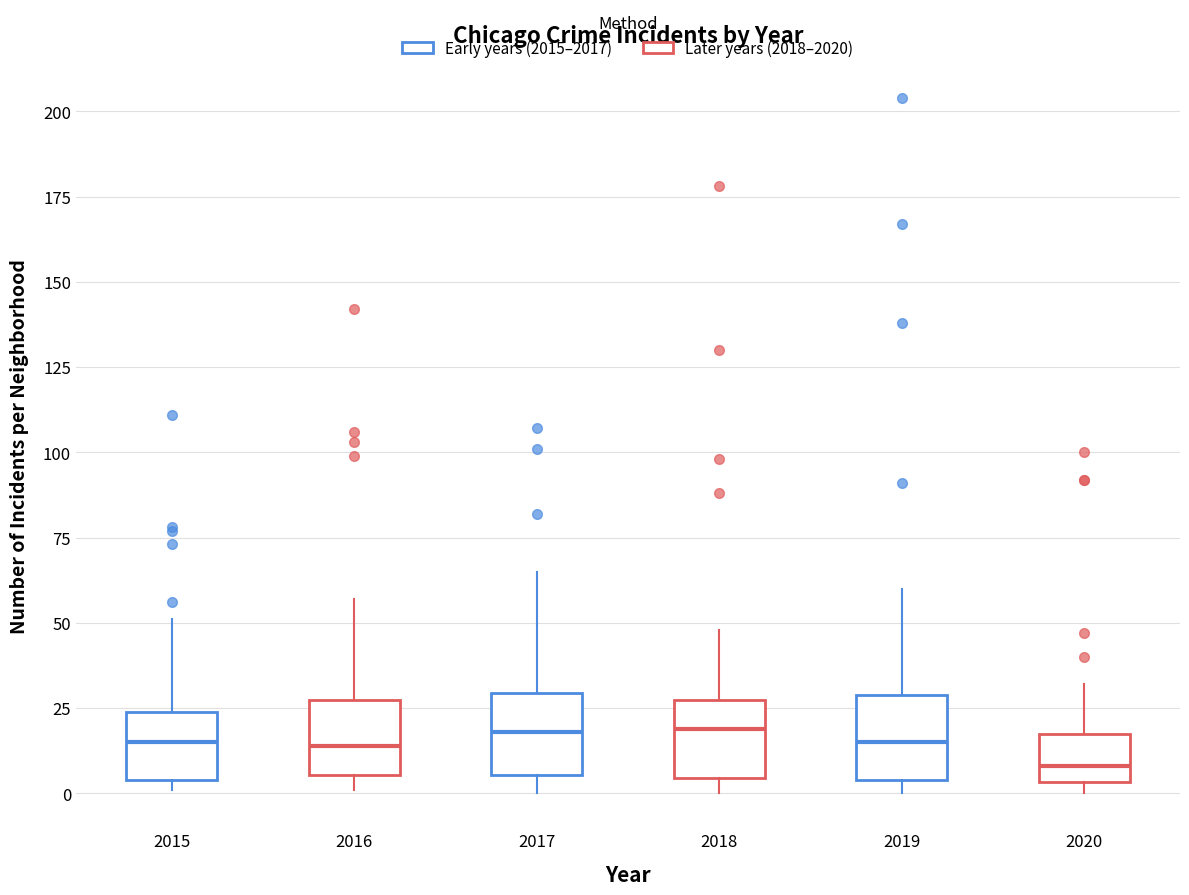

Reading left to right, read every box against the y-axis: the position of its median line, the range the box covers, and the ends of its whiskers. The values are not printed on the chart, so give them approximately, as read against the axis.

2015: median 15, box 5 to 25, whiskers 0 to 50
2016: median 15, box 5 to 30, whiskers 0 to 55
2017: median 20, box 5 to 30, whiskers 0 to 65
2018: median 20, box 5 to 30, whiskers 0 to 50
2019: median 15, box 5 to 30, whiskers 0 to 60
2020: median 10, box 5 to 20, whiskers 0 to 30